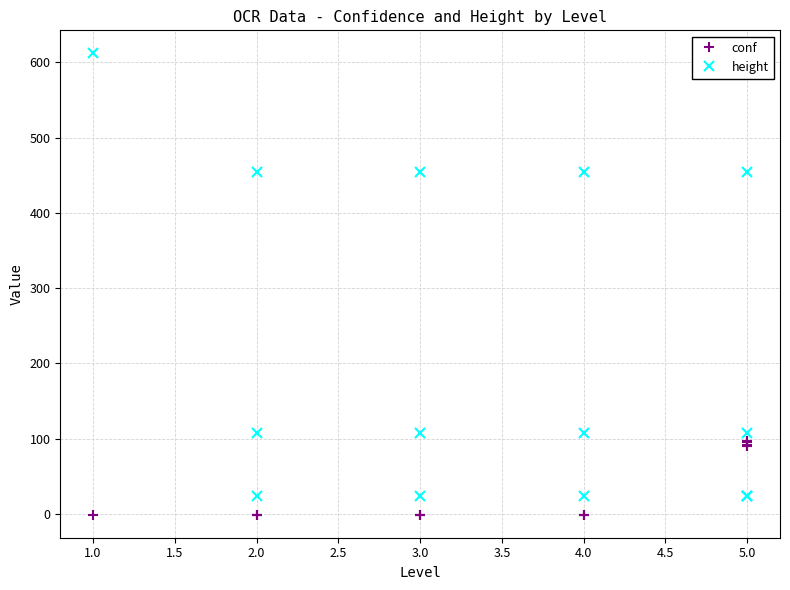

Between 2.0 and 11, which is larger?

2.0